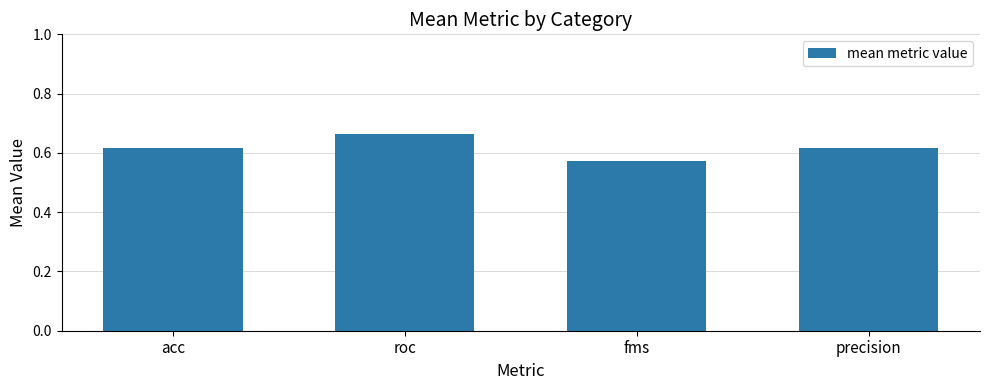

Between precision and fms, which is larger?

precision